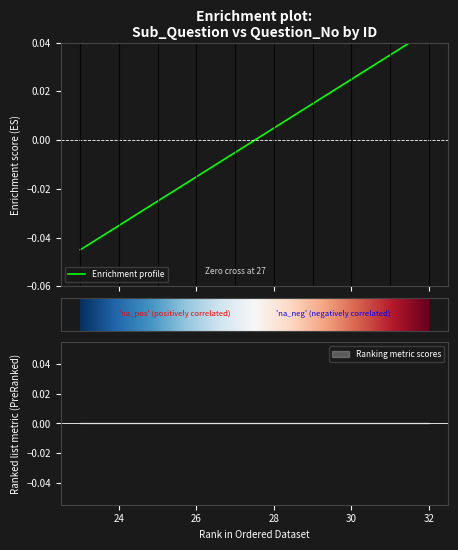

How many series are shown in this chart?

1